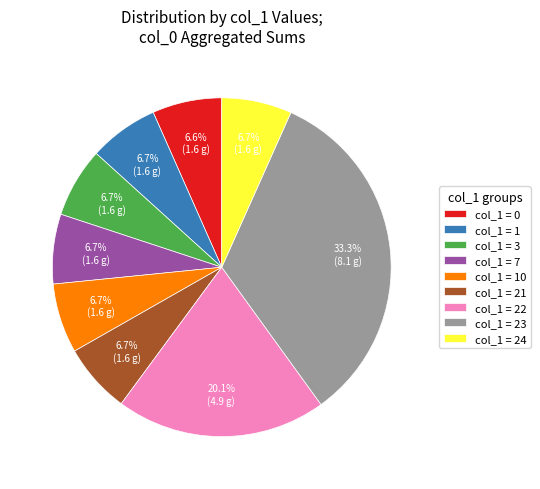

What percentage is NOT represented by col_1 = 3?

93.3%